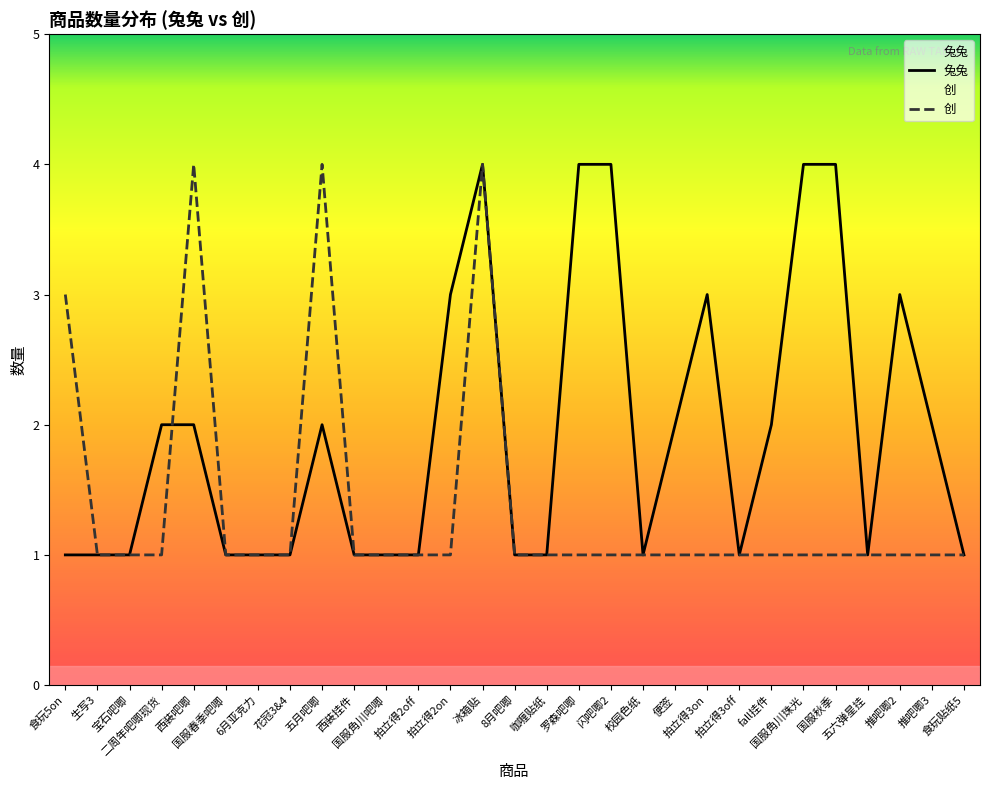

What is the label of the 14th point from the left?

冰箱贴